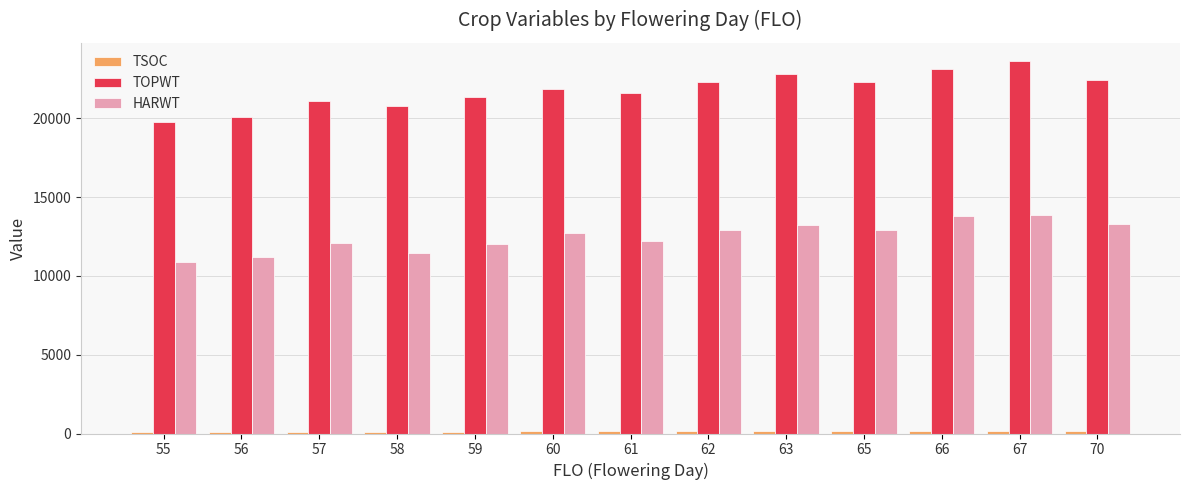

What is the value of the TOPWT bar at the 6th from the left?

21884.0